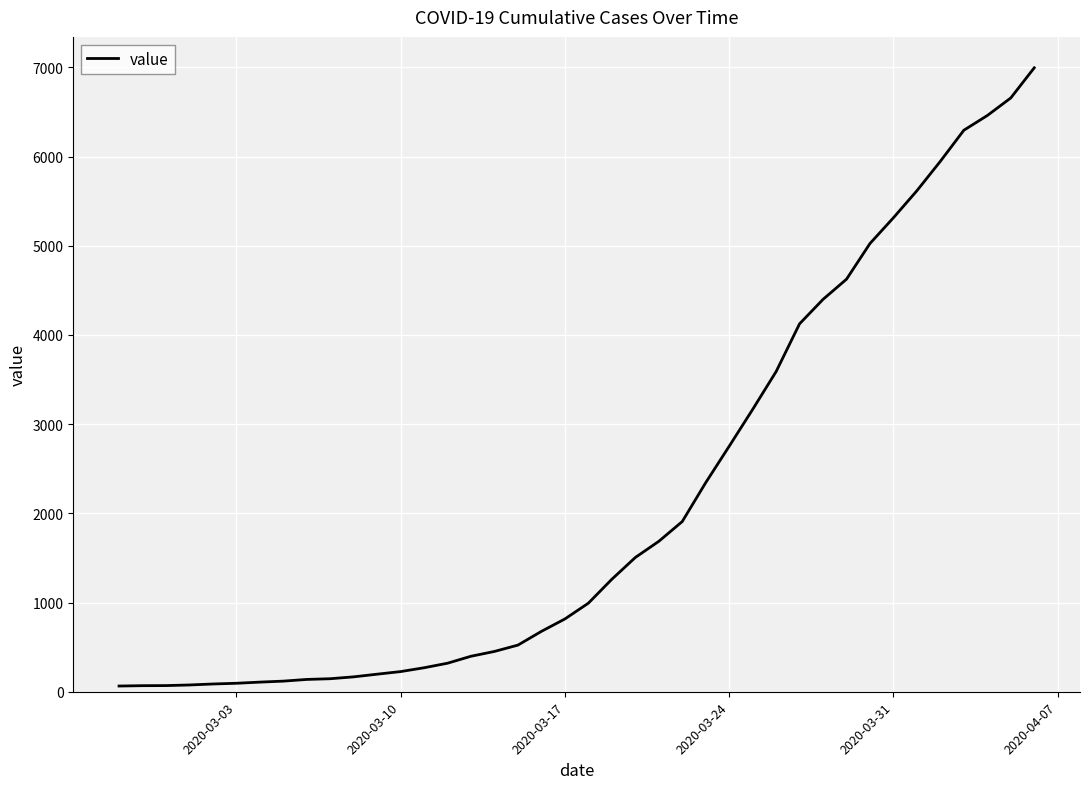

What is the maximum value shown in the chart?

6995